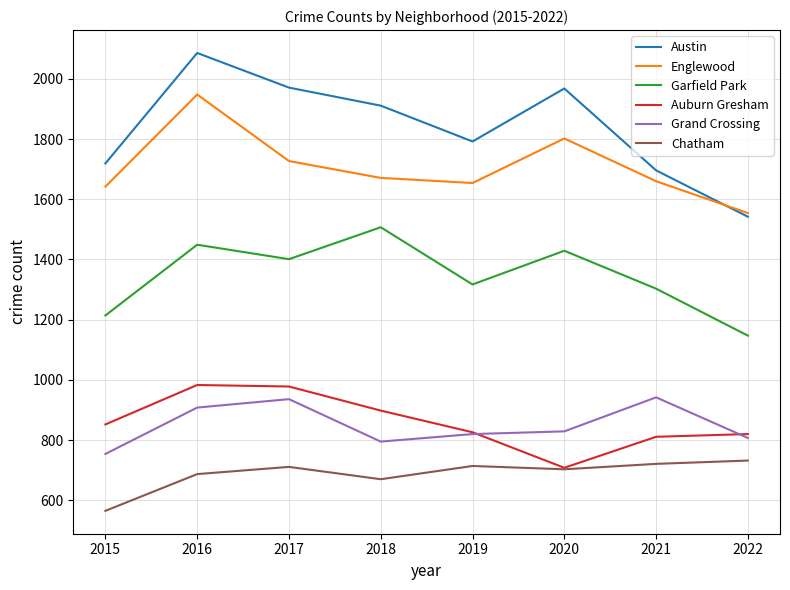

Which series has the widest spread of values?

Austin